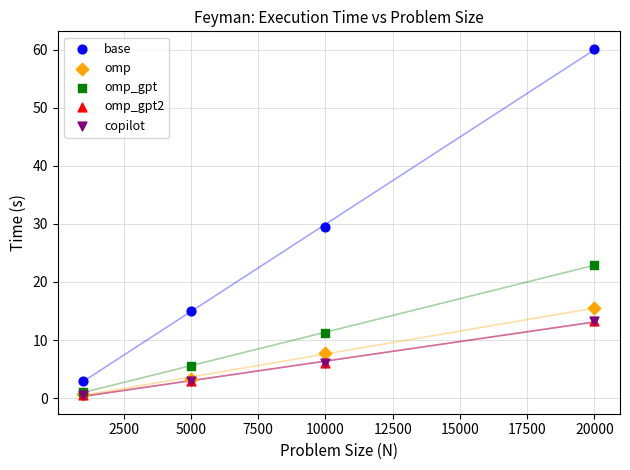

Which series reaches the maximum Y coordinate?

base